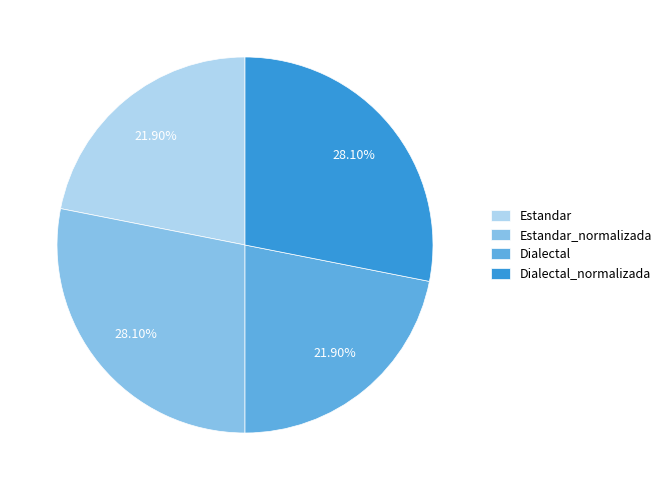

Combined, do Dialectal_normalizada and Estandar_normalizada account for over 50%?

Yes